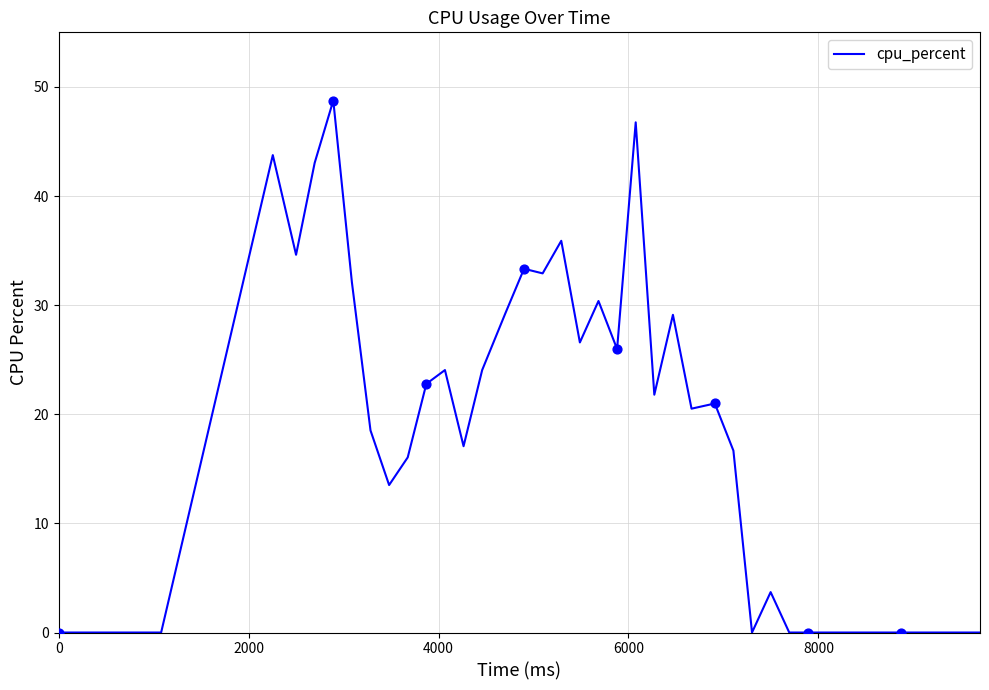

What is the difference between the maximum and minimum values?

48.8